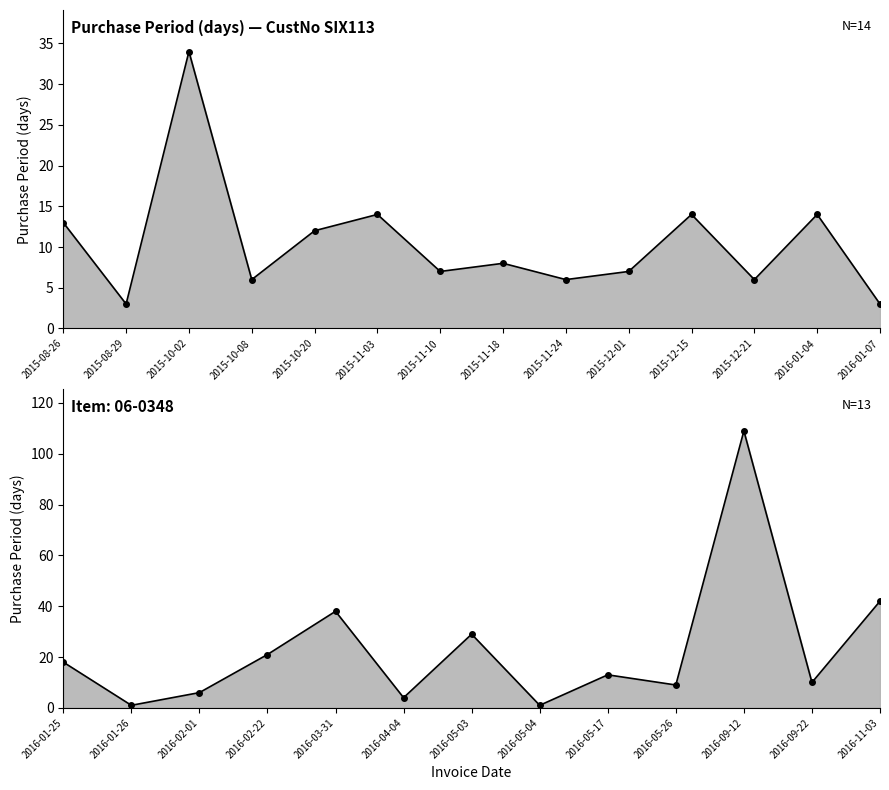

Where is the data nearest to the value 55?

2016-11-03